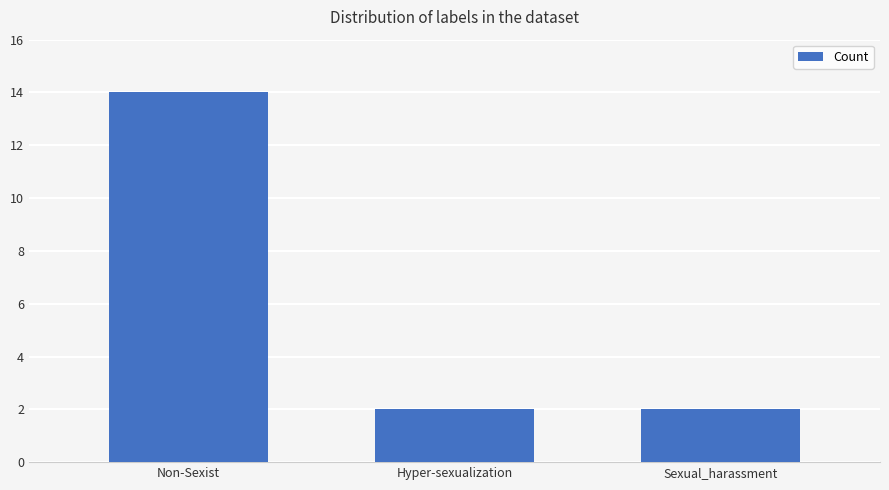

What is the label of the 2nd bar from the right?

Hyper-sexualization